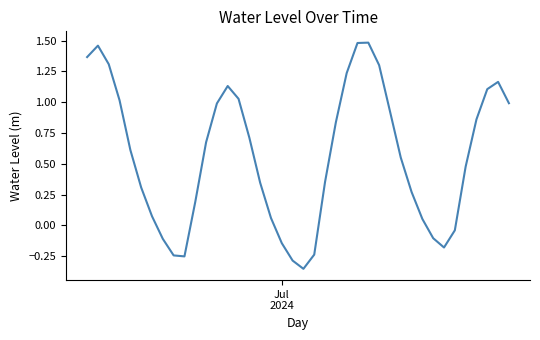

What is the difference between the maximum and minimum values?

1.8